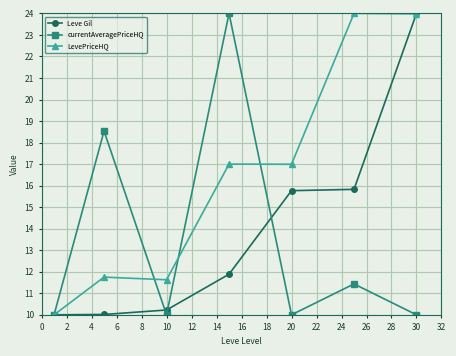

In currentAveragePriceHQ, how many points are higher than both neighbors (excluding endpoints)?

3